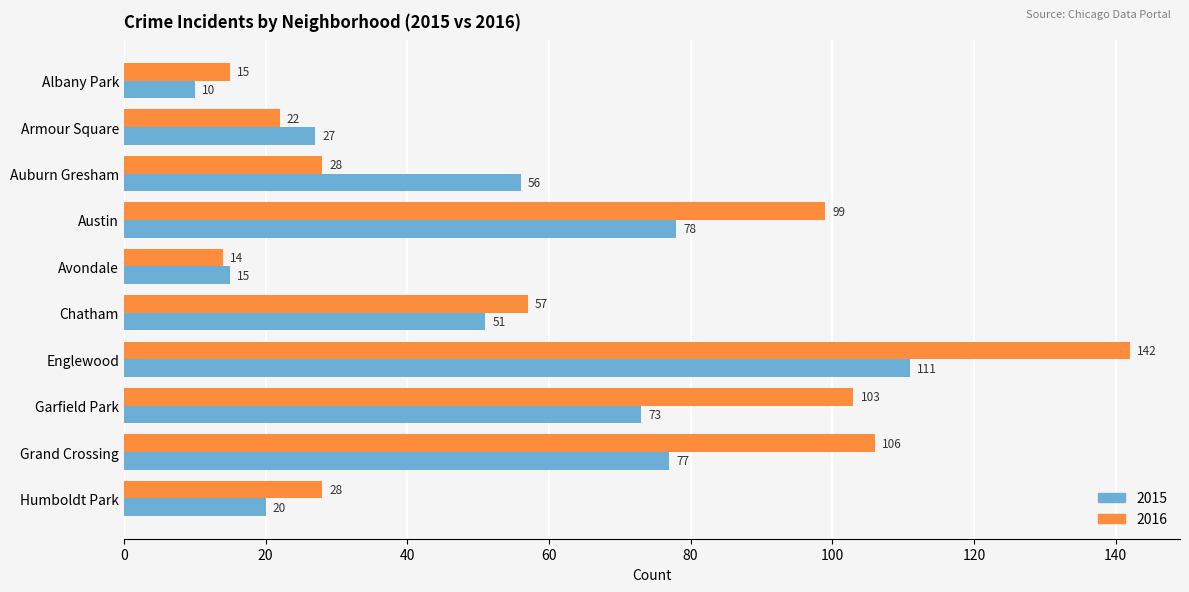

Which category has the highest value in the 2016 series?

Englewood